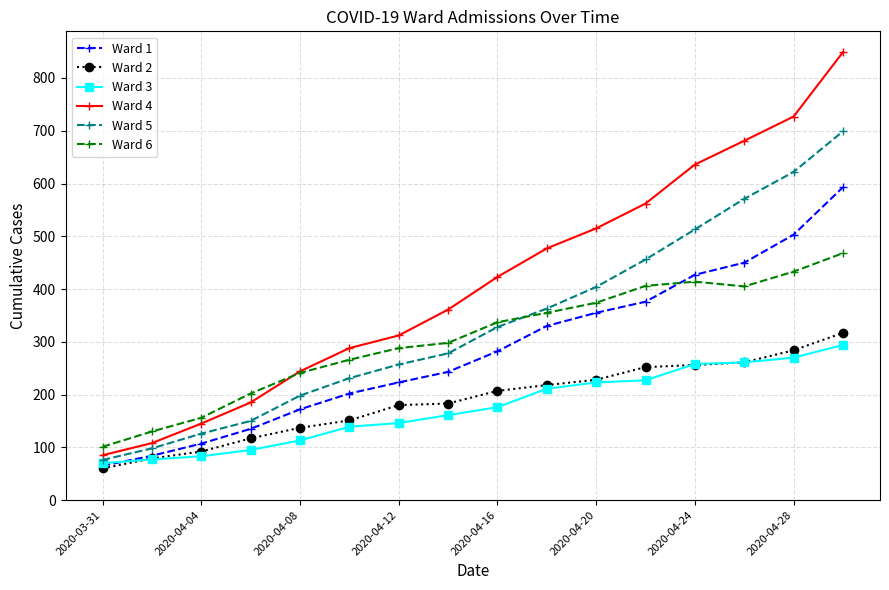

What is the difference between the second highest and minimum values in the Ward 5 series?

546